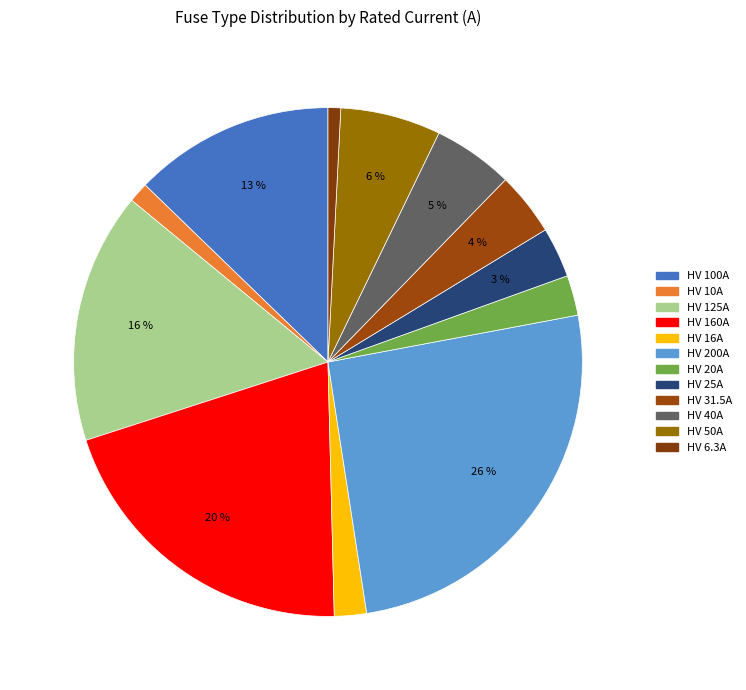

Is there any slice that represents more than half of the pie?

No